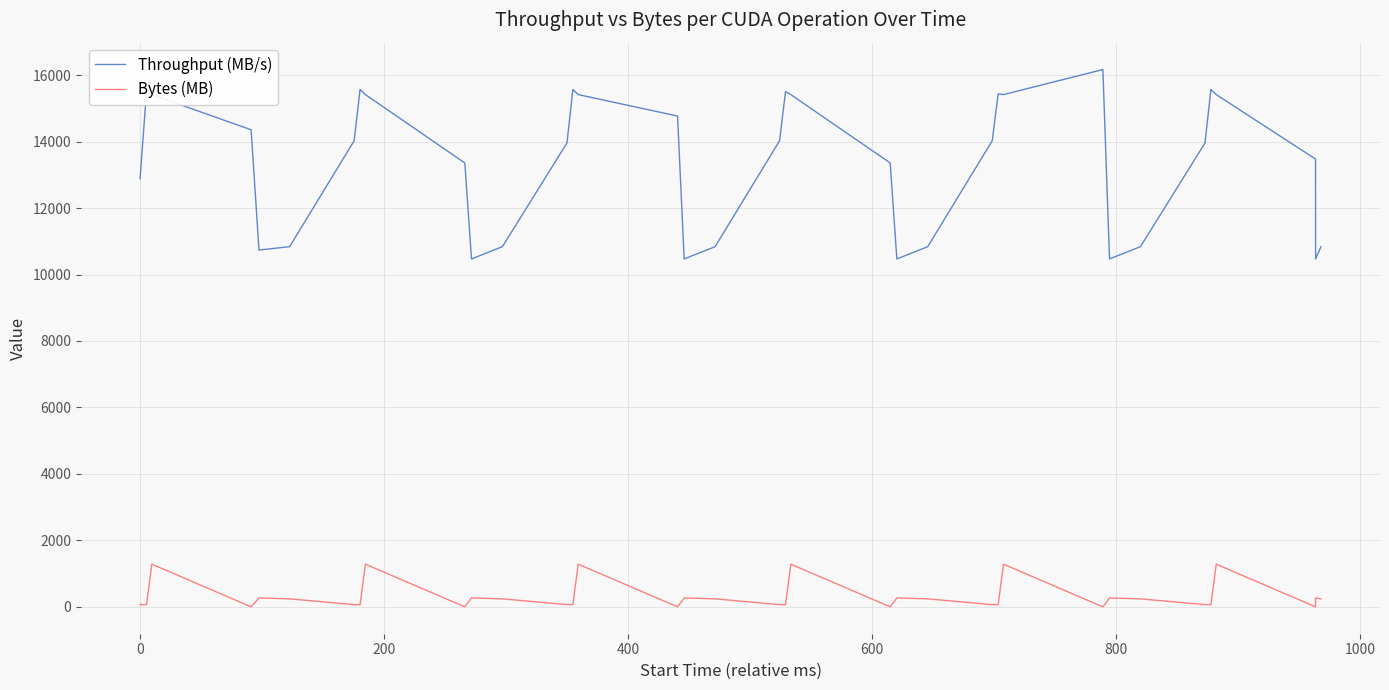

True or false: Throughput (MB/s) and Bytes (MB) intersect in this chart.

False